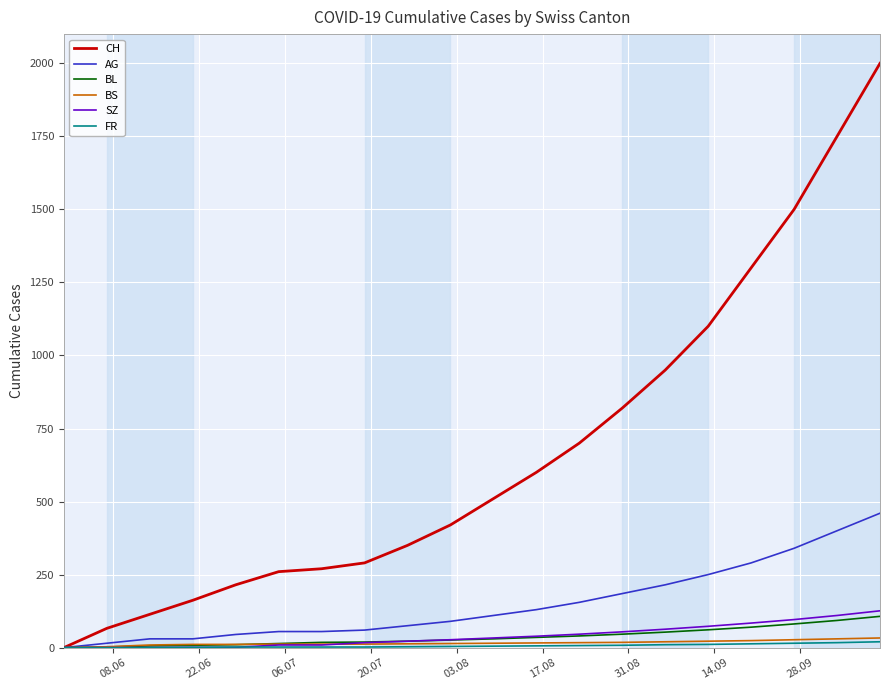

Which series has the largest total across all categories?

CH